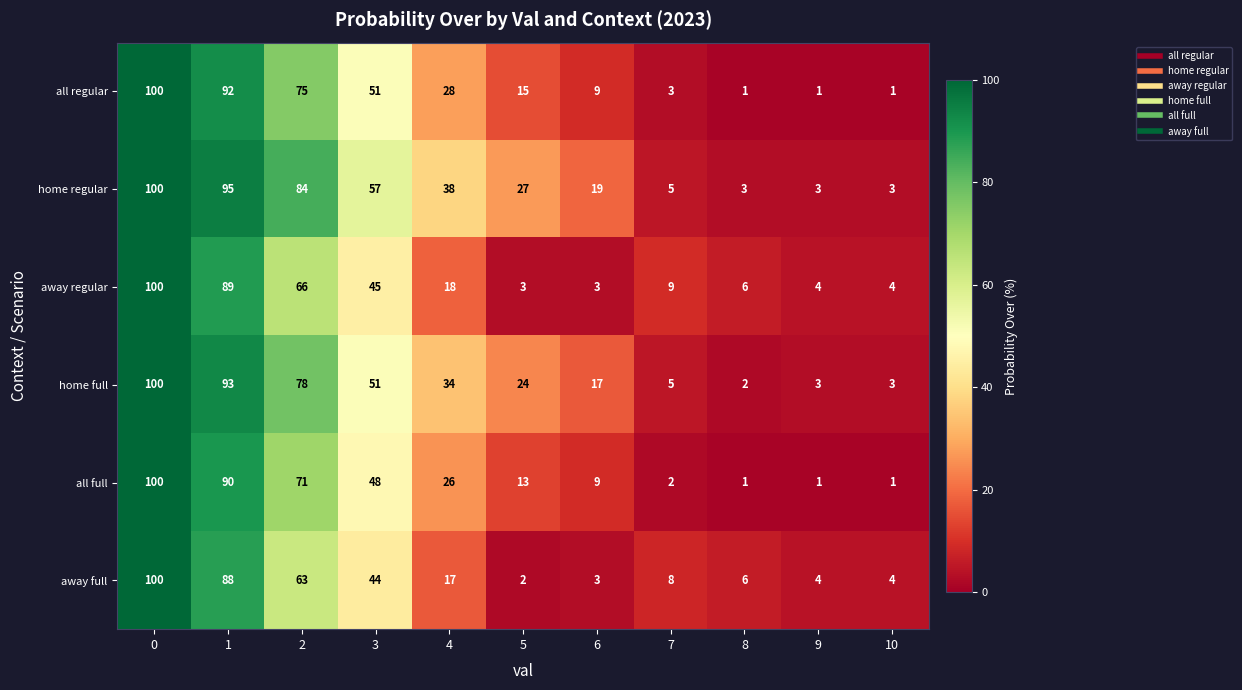

The value of away regular at 4 is 18. True or false?

True